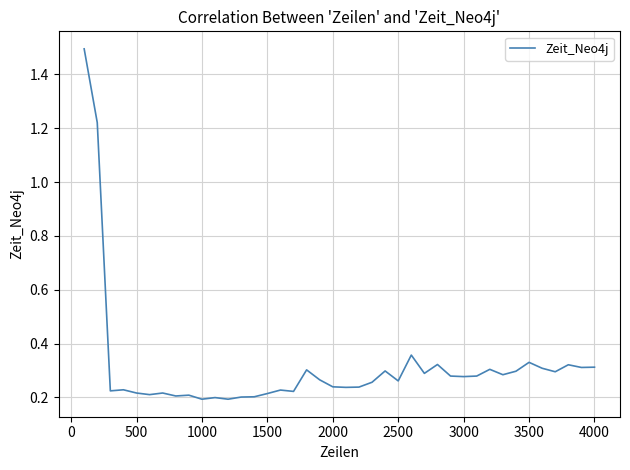

What is the difference between the maximum and minimum values?

1.3